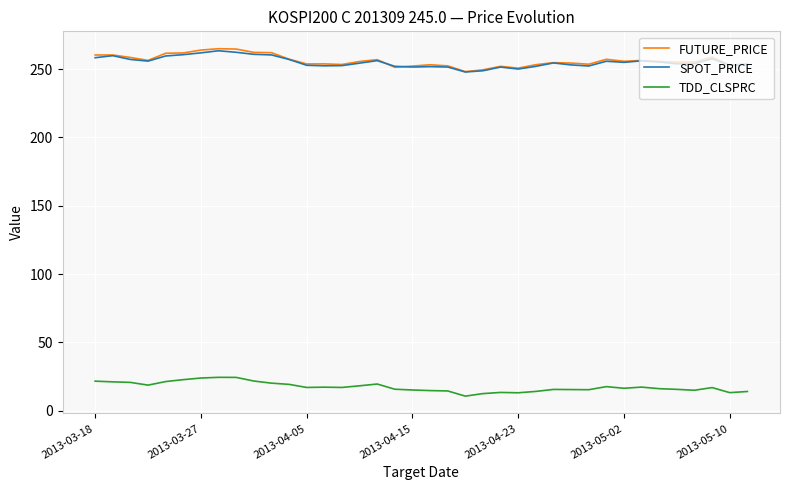

True or false: TDD_CLSPRC and SPOT_PRICE intersect in this chart.

False